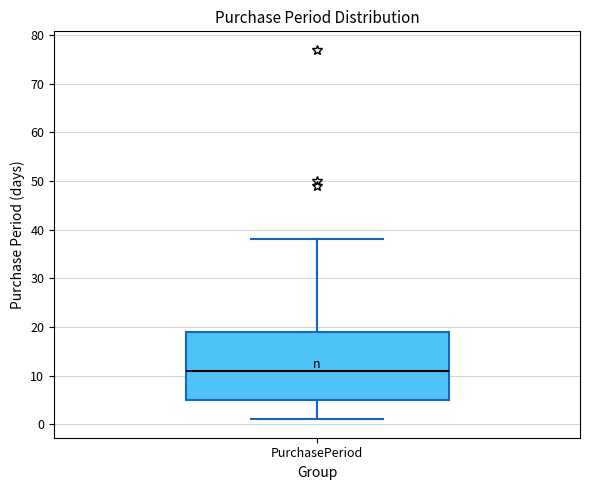

Where does the median line of the box for PurchasePeriod sit on the y-axis? The values are not printed on the chart, so give them approximately, as read against the axis.

11